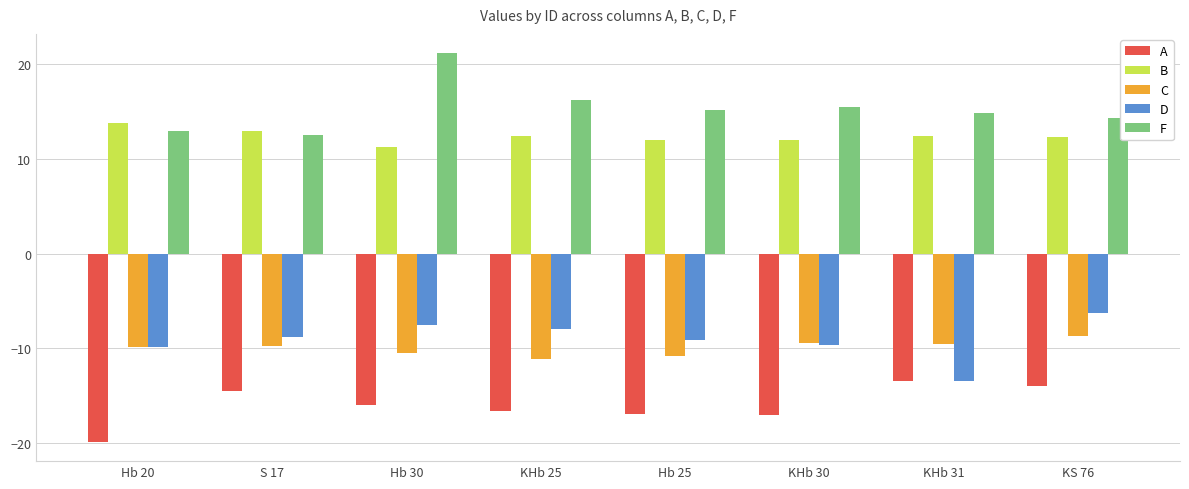

What is the average value of the F series?

15.3